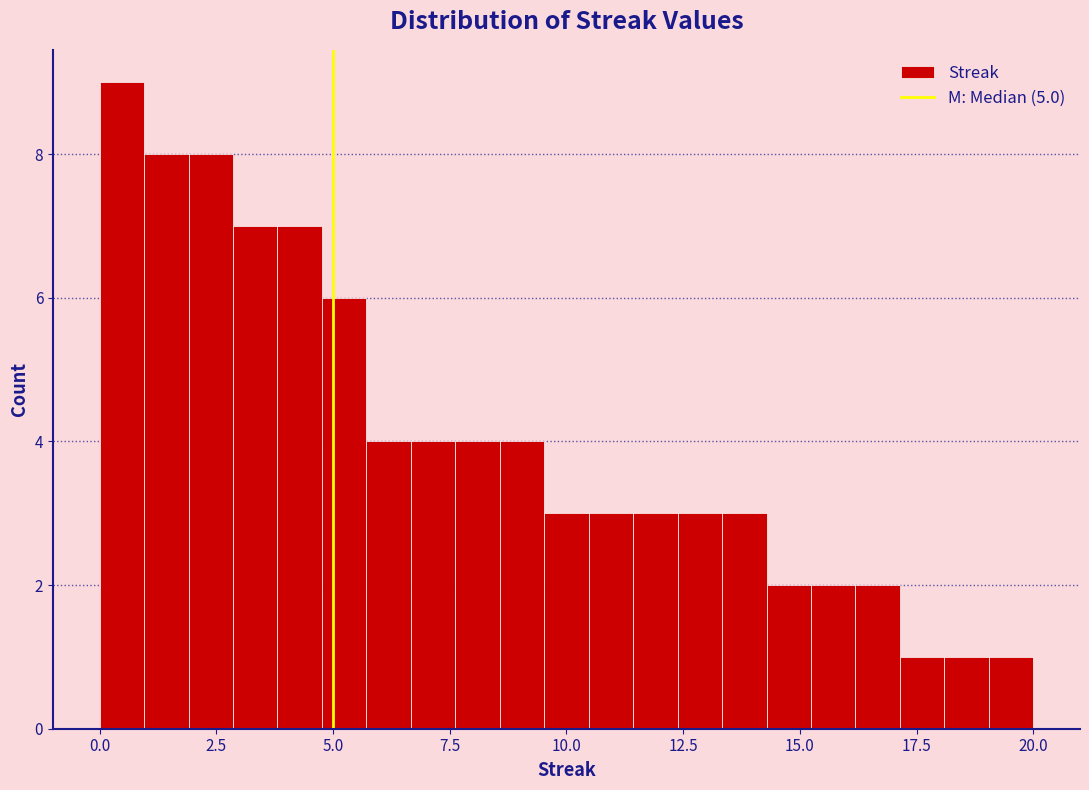

Around what value on the x-axis is the tallest bar? Give the approximate position of its centre, as read against the axis.

0.5